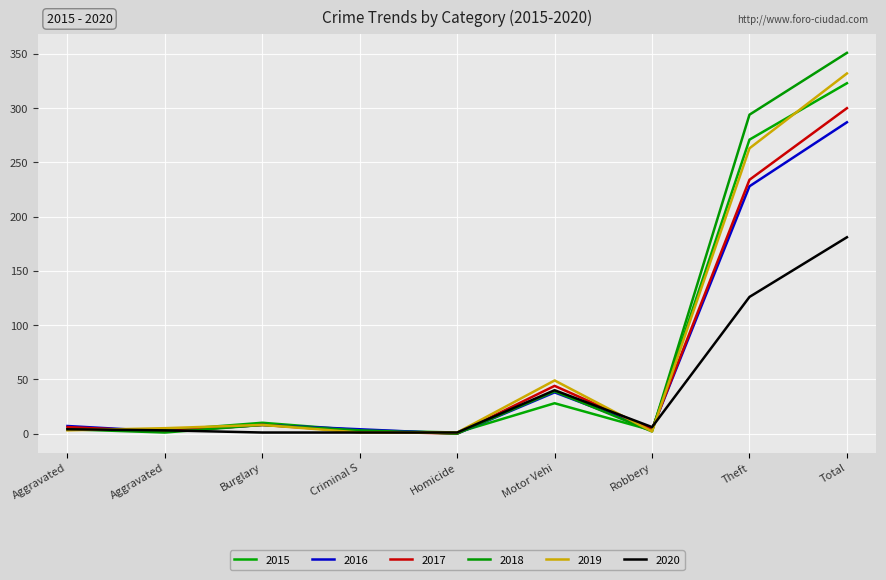

How many lines are shown in the chart?

6